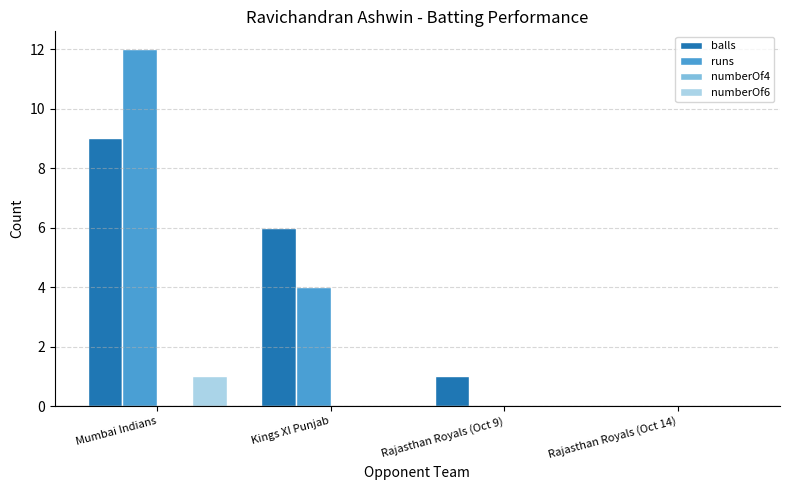

The value of numberOf6 at Rajasthan Royals (Oct 14) is -1. True or false?

False